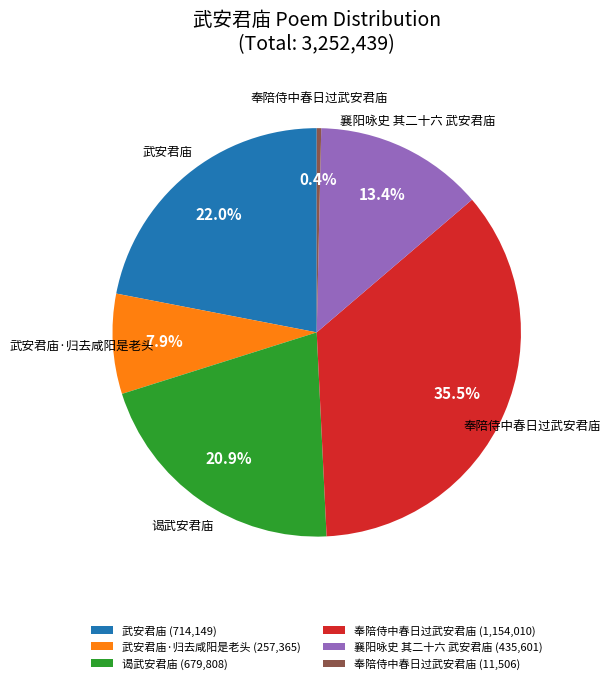

What is the ratio of the value at 武安君庙 (714,149) to the value at 奉陪侍中春日过武安君庙 (11,506)?

62.1